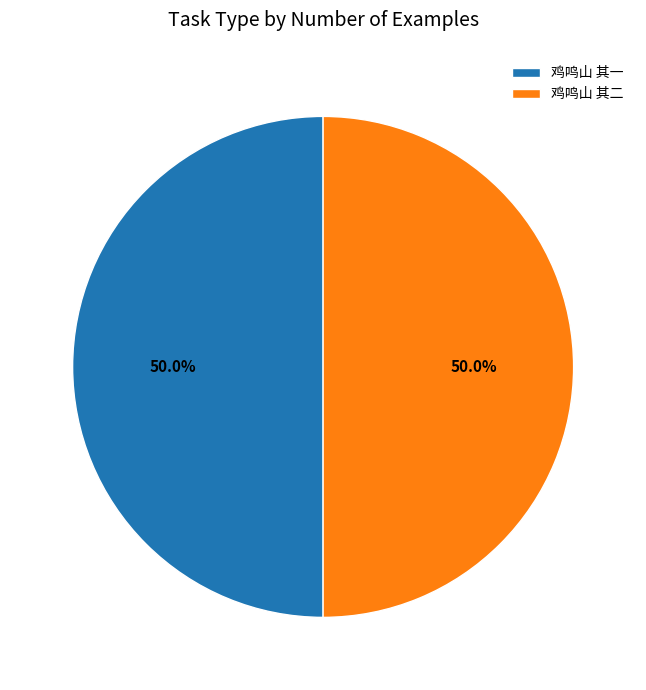

What portion of the pie excludes 鸡鸣山 其一?

50.0%